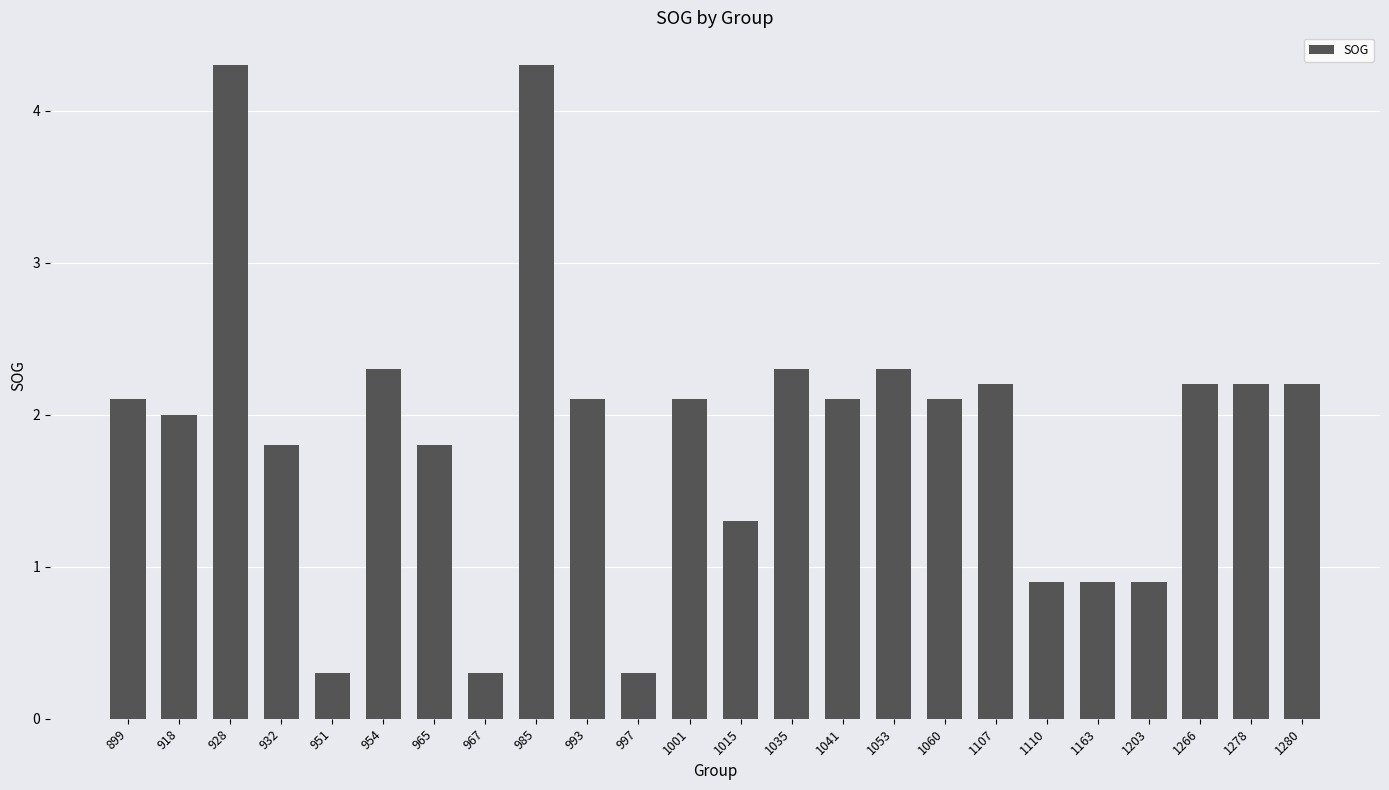

Approximately how many times larger is the value at 1060 compared to 1266?

1.0